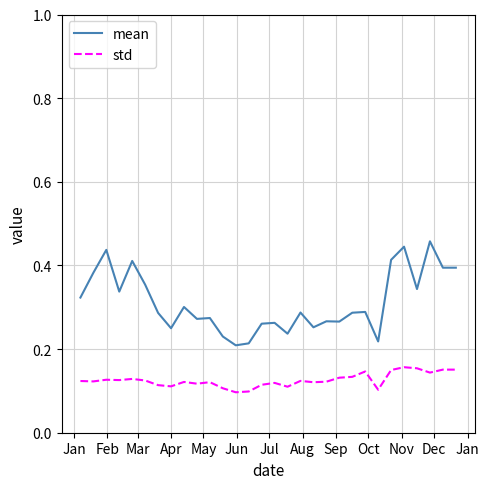

True or false: mean and std cross at least once.

False